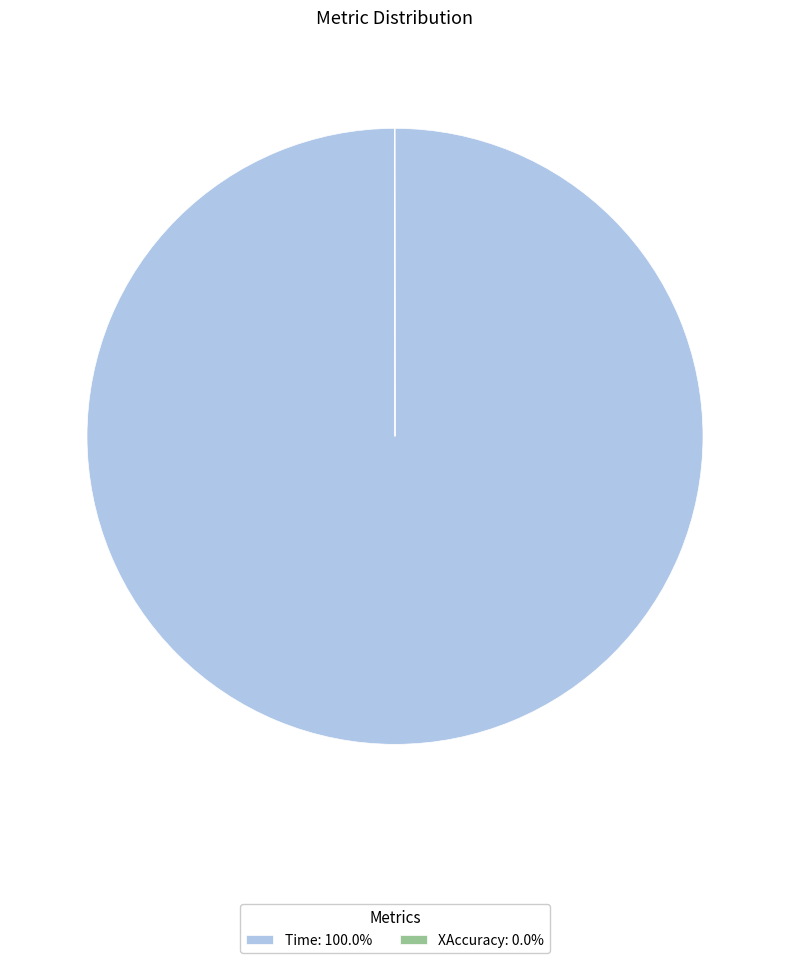

Is there any slice that represents more than half of the pie?

Yes